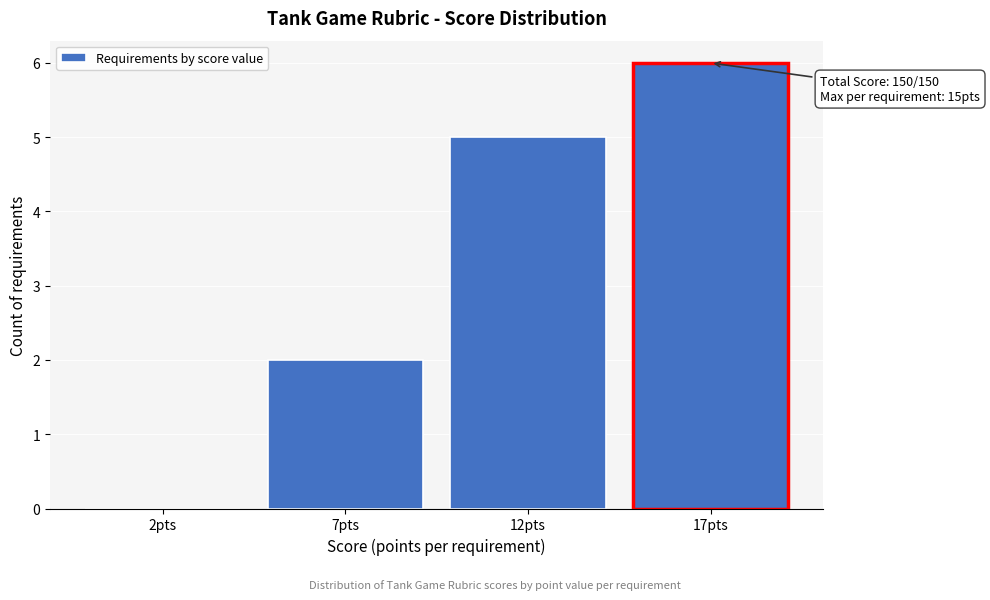

Reading left to right, extract all data points from this chart.

2pts=0	7pts=2	12pts=5	17pts=6